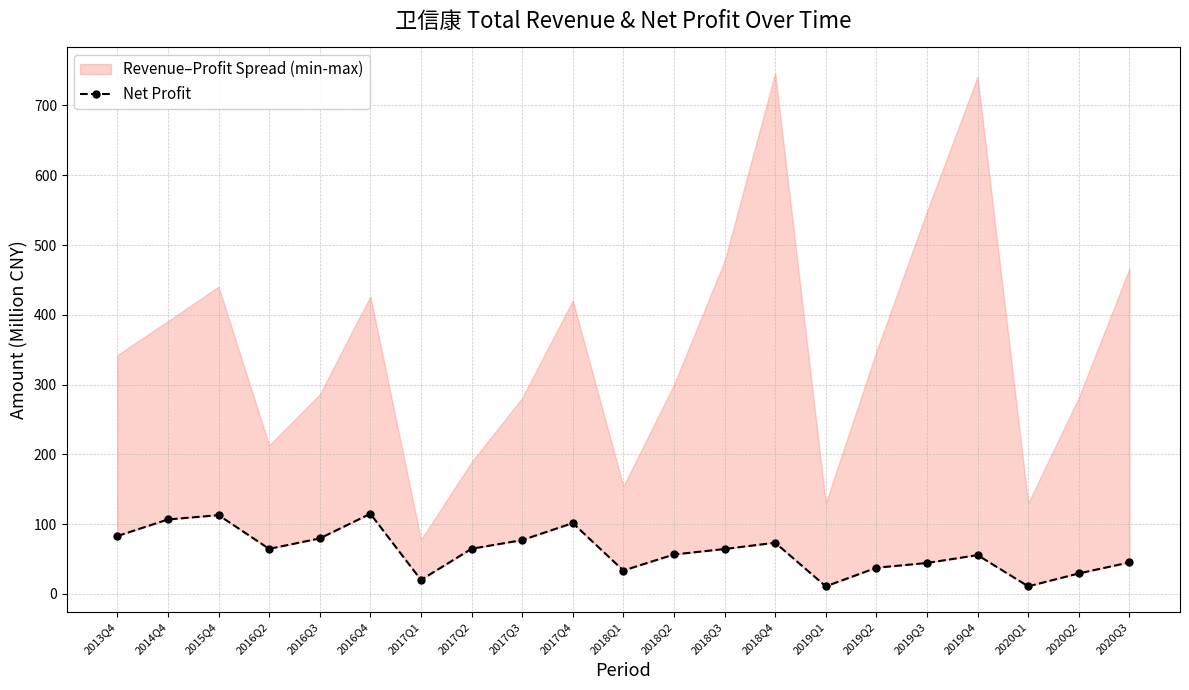

Reading right to left, transcribe all the data shown in this chart.

2020Q3=45.2	2020Q2=29.4	2020Q1=10.9	2019Q4=55.7	2019Q3=44.4	2019Q2=37.5	2019Q1=10.9	2018Q4=73.4	2018Q3=64.4	2018Q2=56.6	2018Q1=33.6	2017Q4=101.6	2017Q3=77.2	2017Q2=64.8	2017Q1=20.1	2016Q4=114.9	2016Q3=79.6	2016Q2=64.6	2015Q4=112.9	2014Q4=106.7	2013Q4=83.0